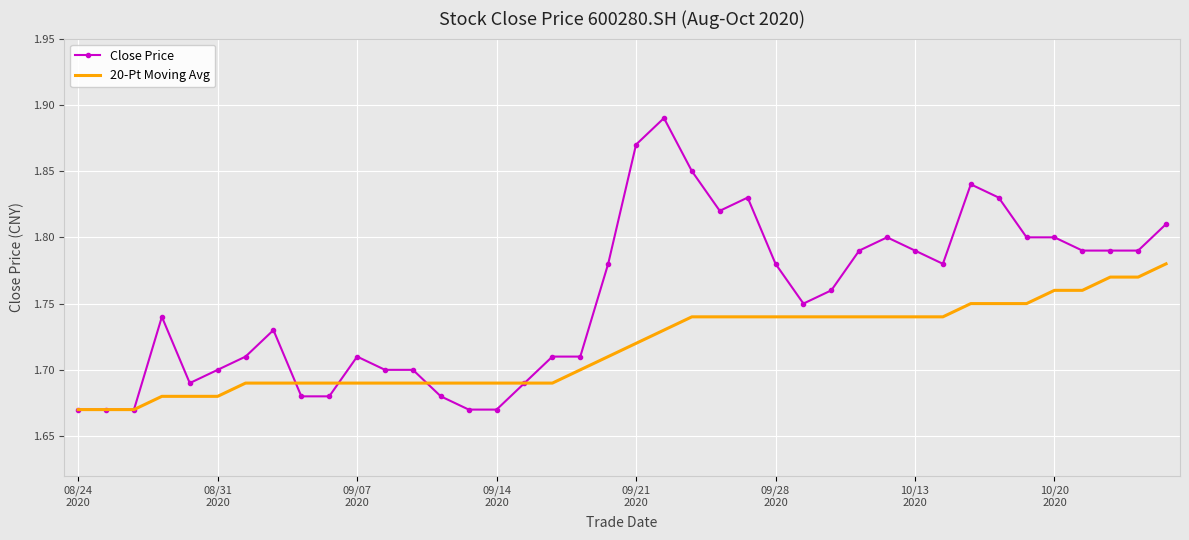

What are all the series names shown in the legend?

Close Price, 20-Pt Moving Avg